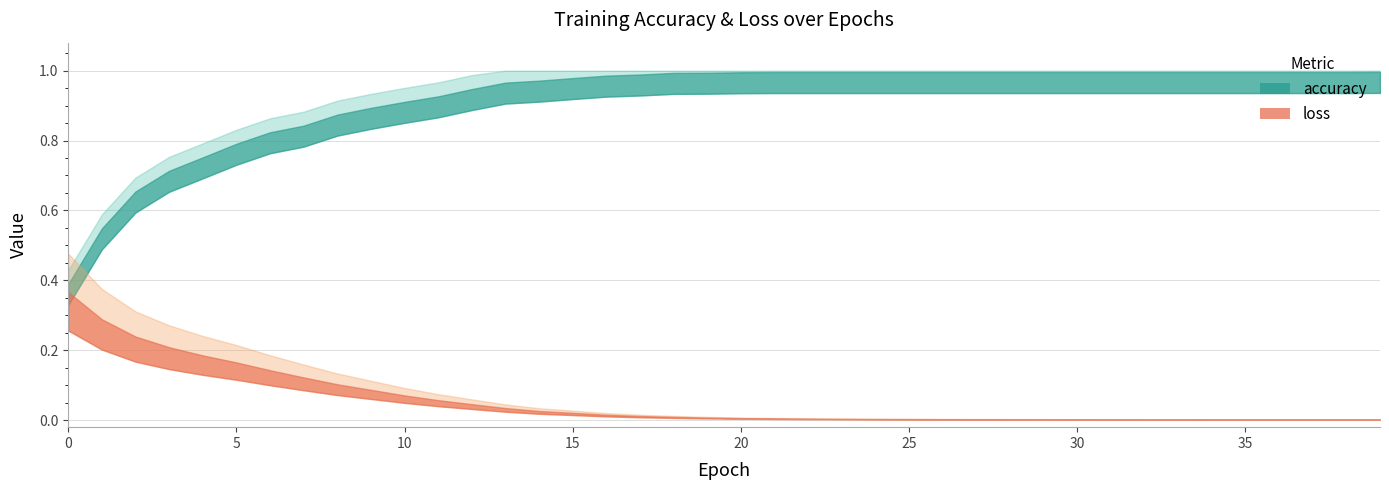

True or false: accuracy has a value of 1.0 at 25.

True